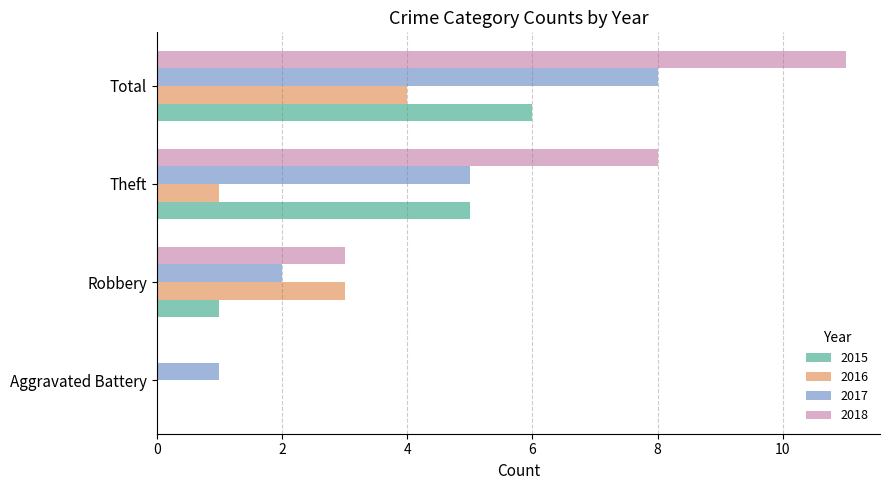

Is the value of 2015 at Aggravated Battery greater than the value of 2018 at Total?

No